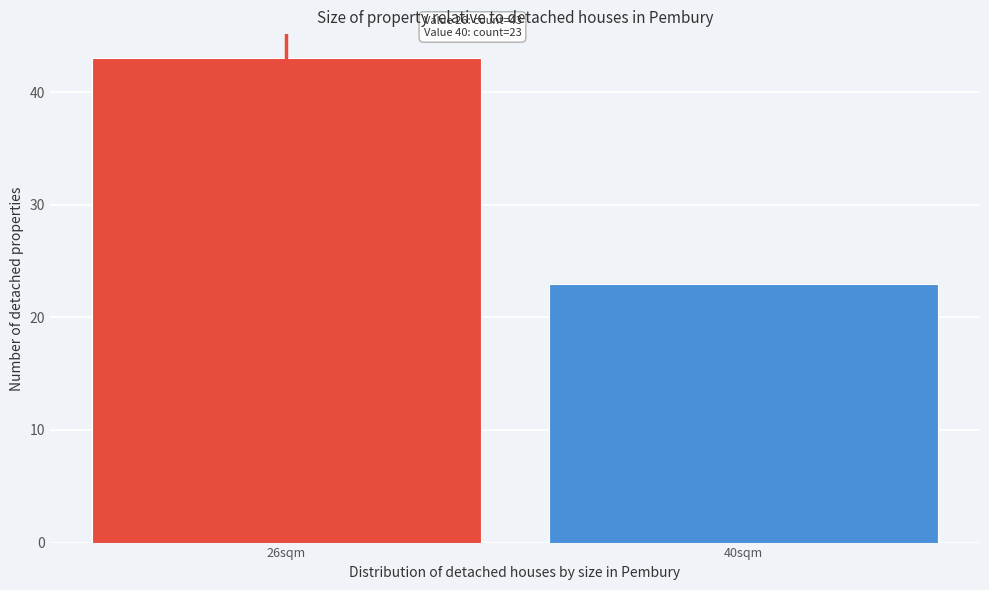

Reading right to left, extract all data points from this chart.

23	43